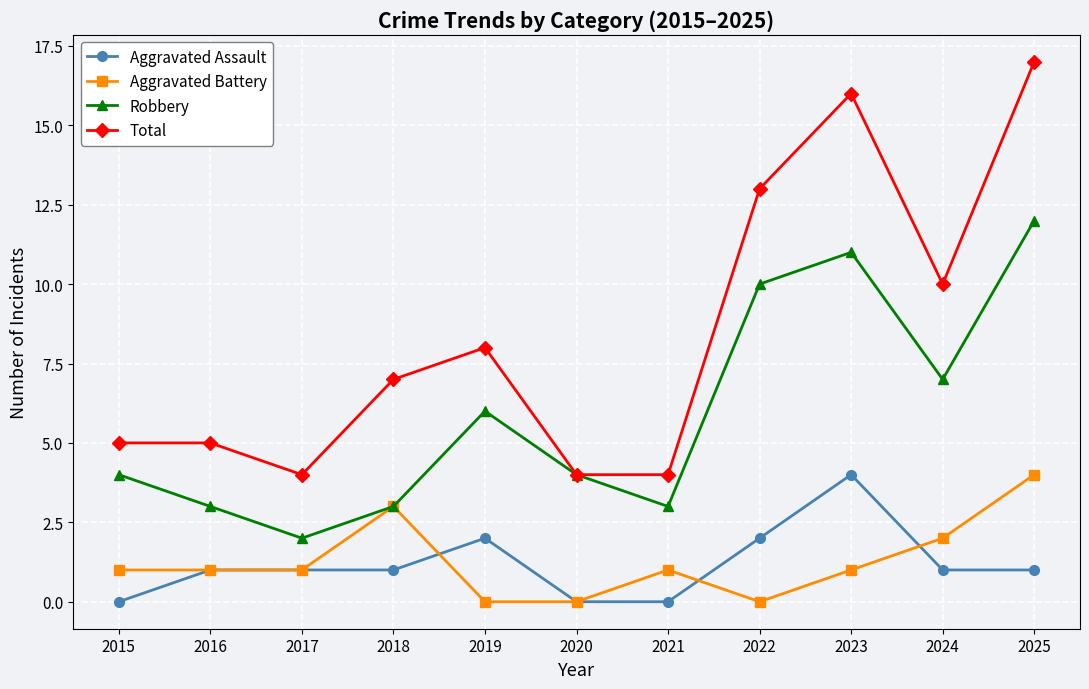

What is the sum of all Aggravated Assault values?

13